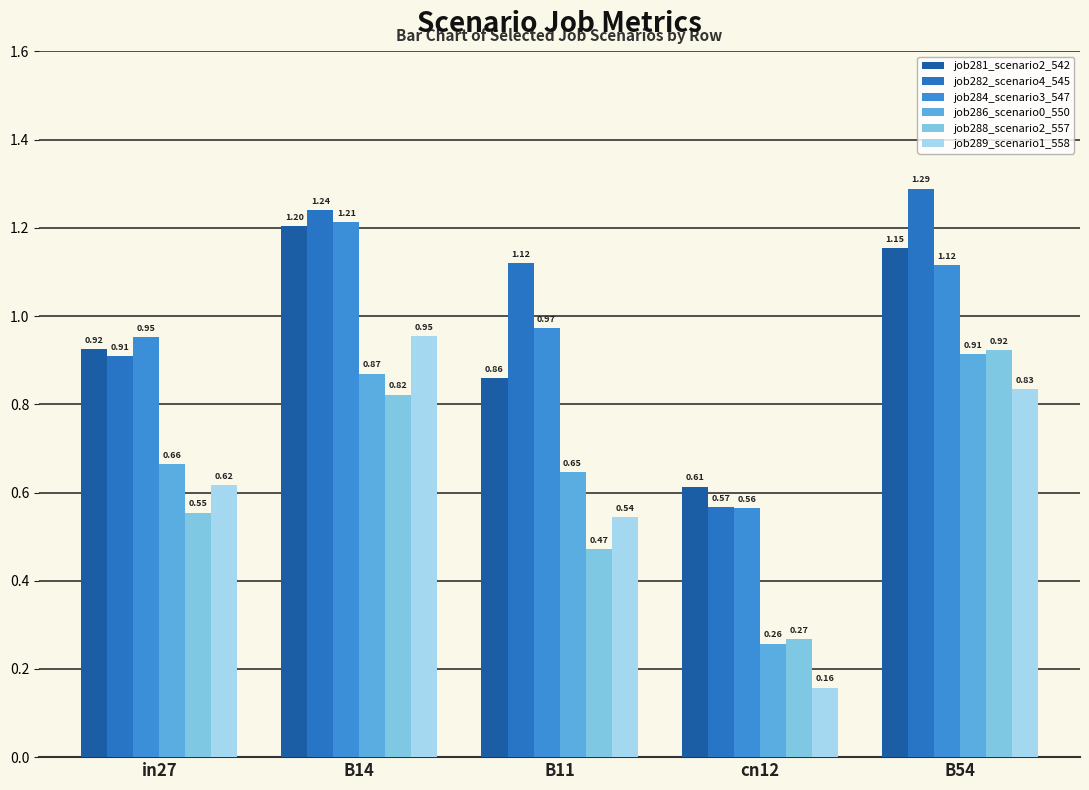

What is the difference between the job288_scenario2_557 values at B11 and in27?

0.1